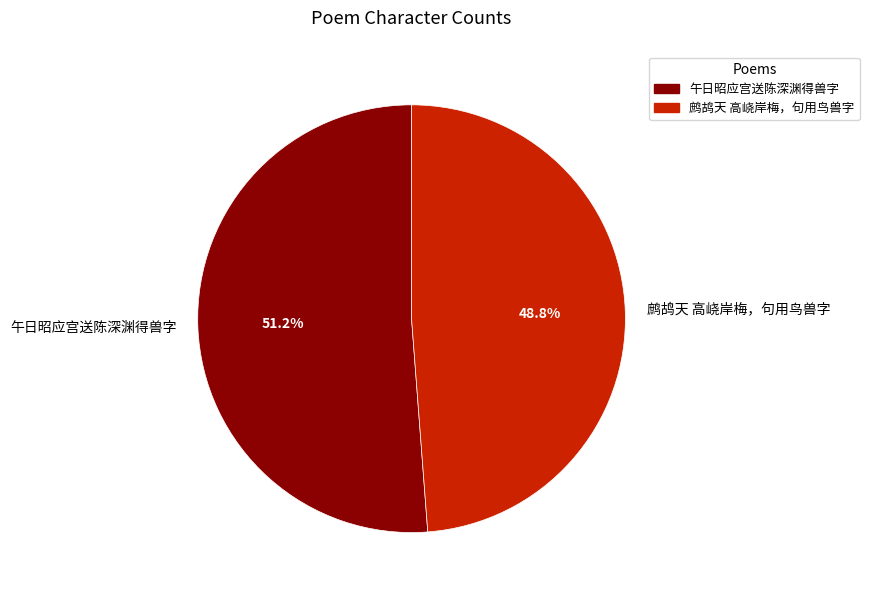

What percentage is the 午日昭应宫送陈深渊得兽字 slice, to the nearest percent?

51%